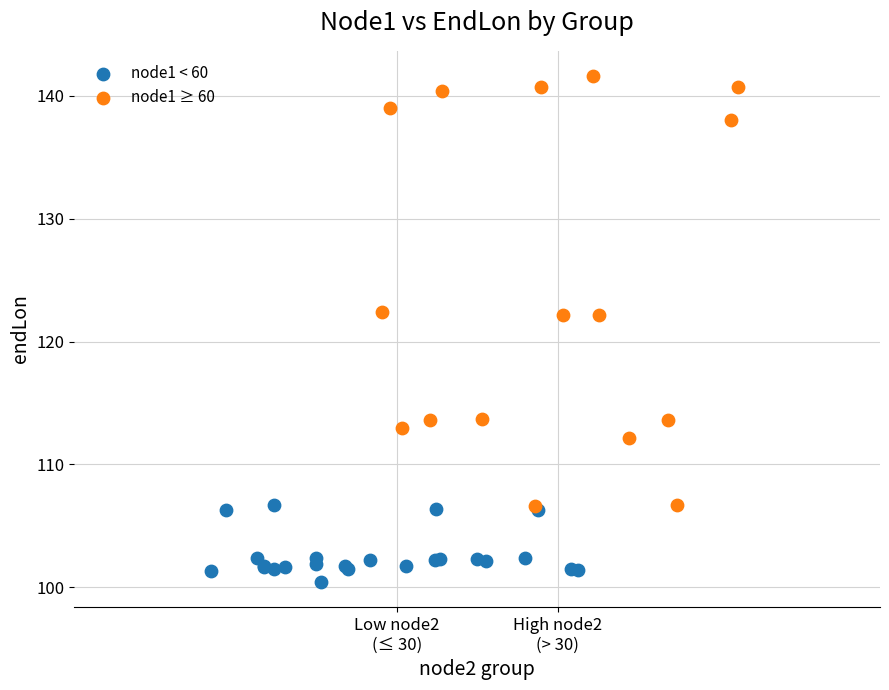

Which series has the largest Y range (max minus min)?

node1 ≥ 60